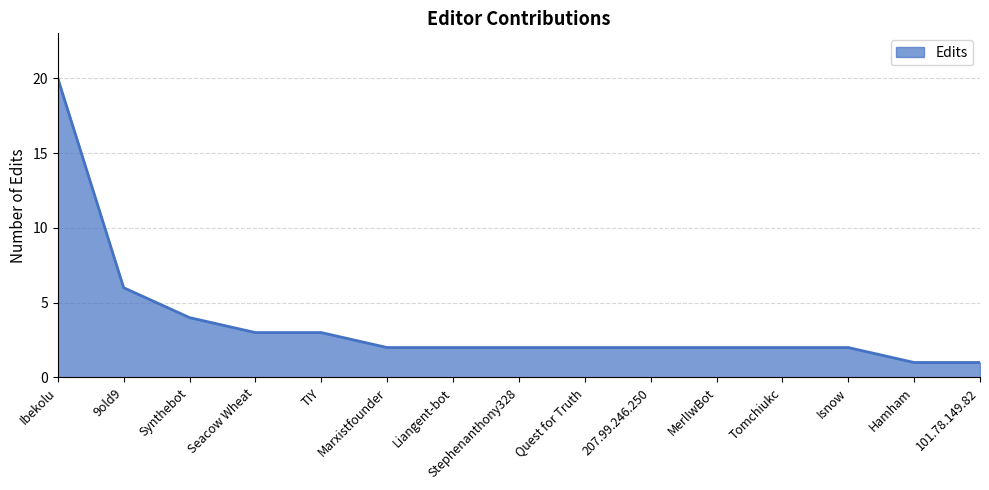

What position from the right is 207.99.246.250?

6